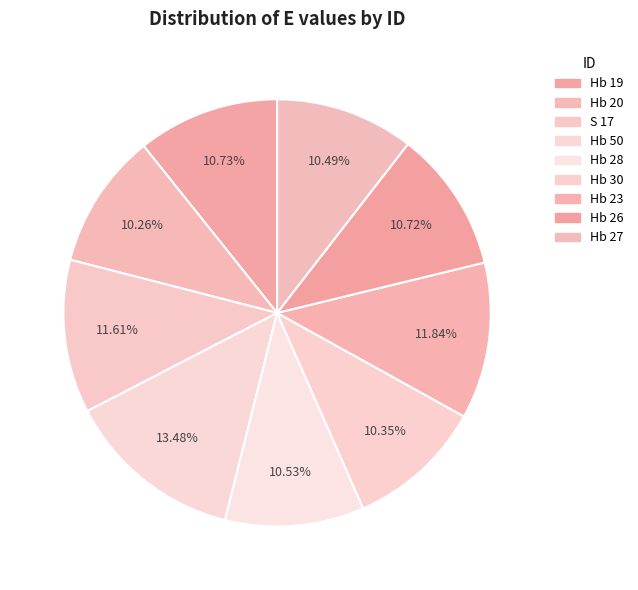

What is the smallest slice in the pie chart?

Hb 20